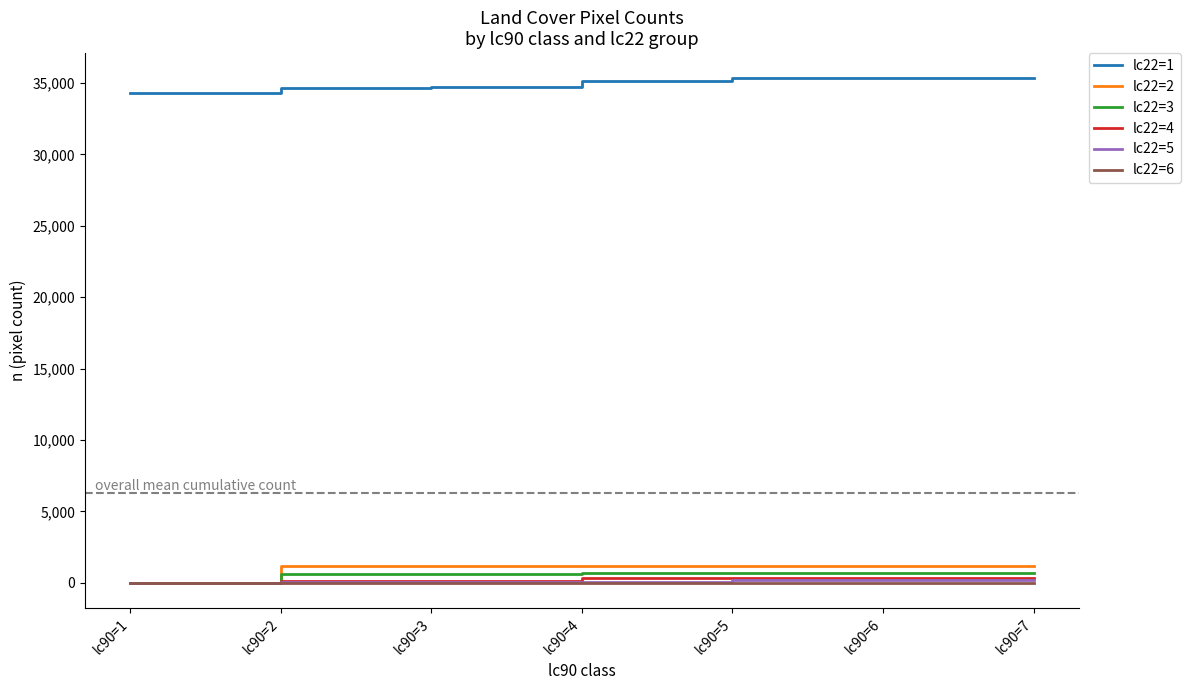

Which series has the largest total across all categories?

lc22=1